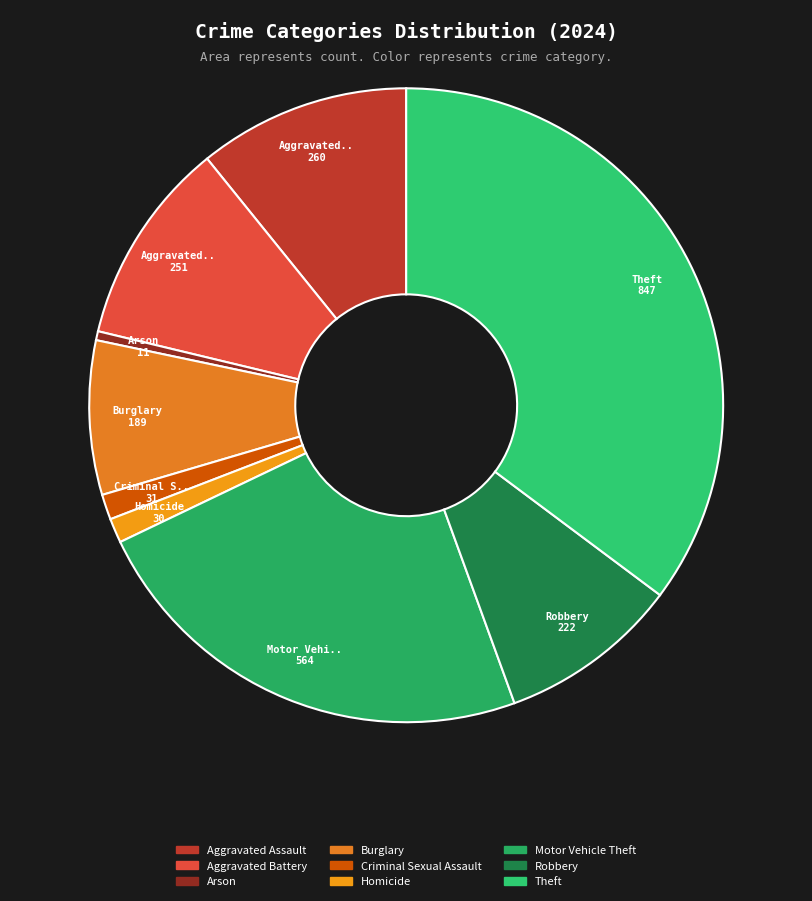

Which category has the smallest portion of the pie?

Arson